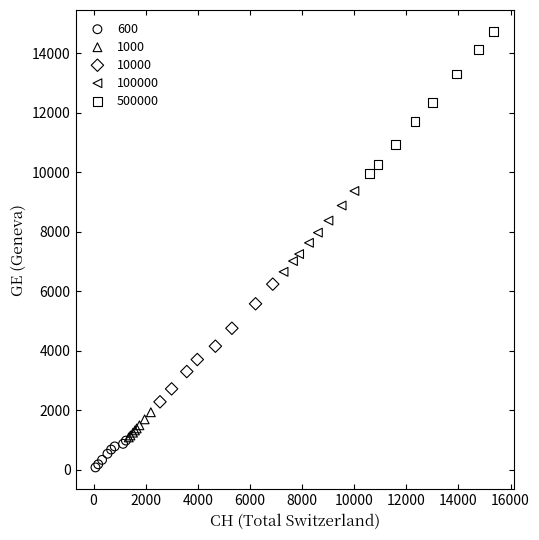

What are all the series names shown in the legend?

600, 1000, 10000, 100000, 500000